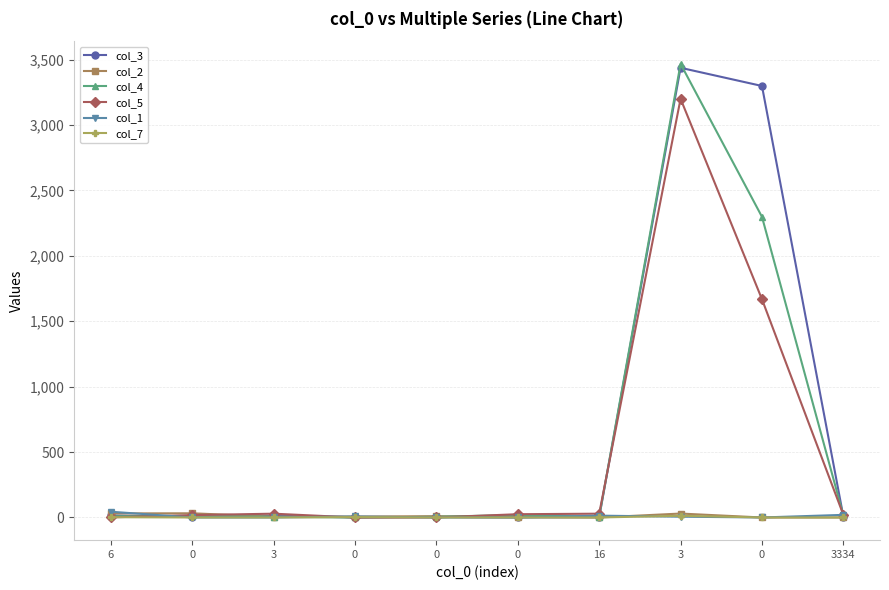

How many data points in col_2 are less than 7?

5